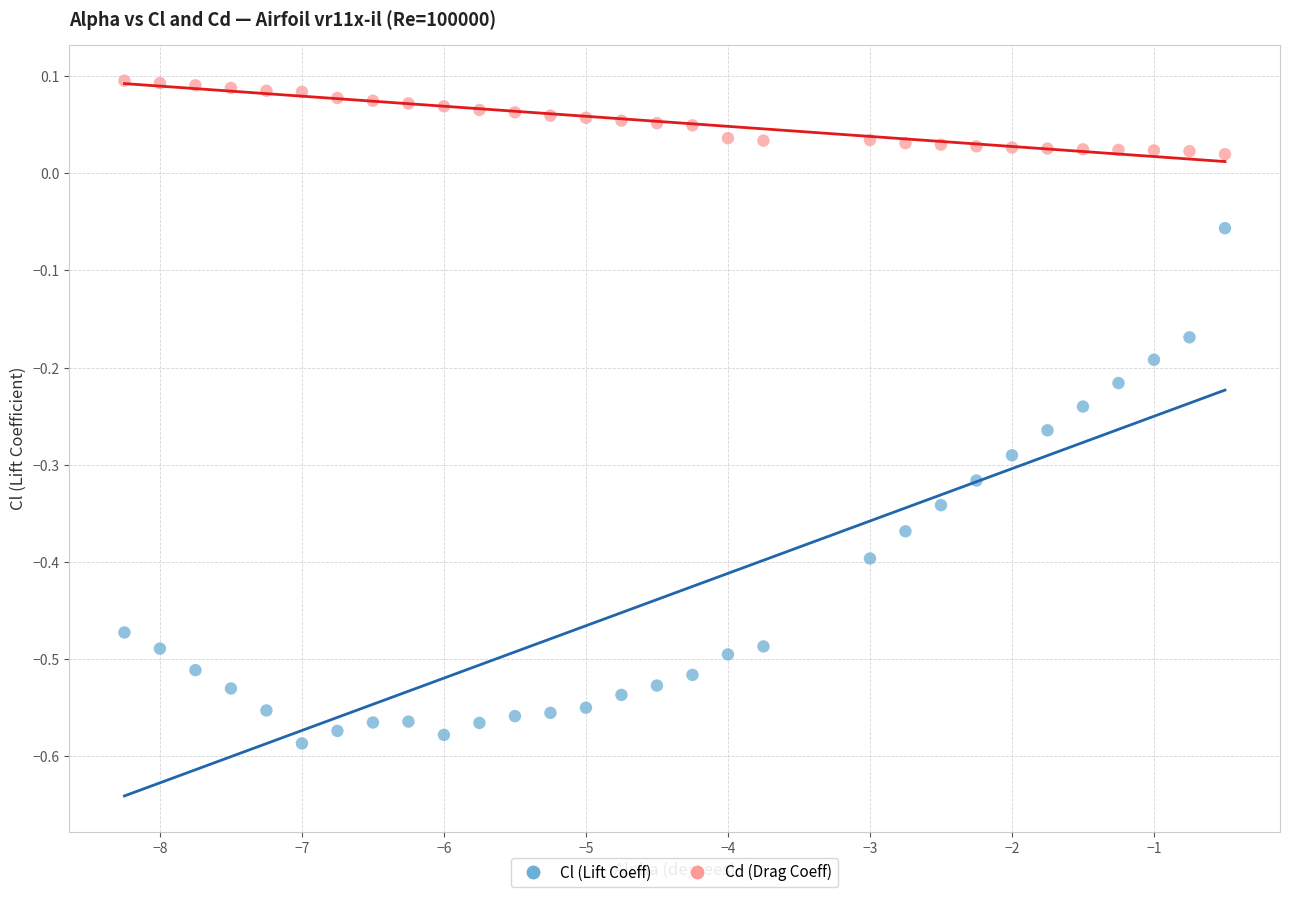

Across all data points, what is the range of Y values (max minus min)?

0.7